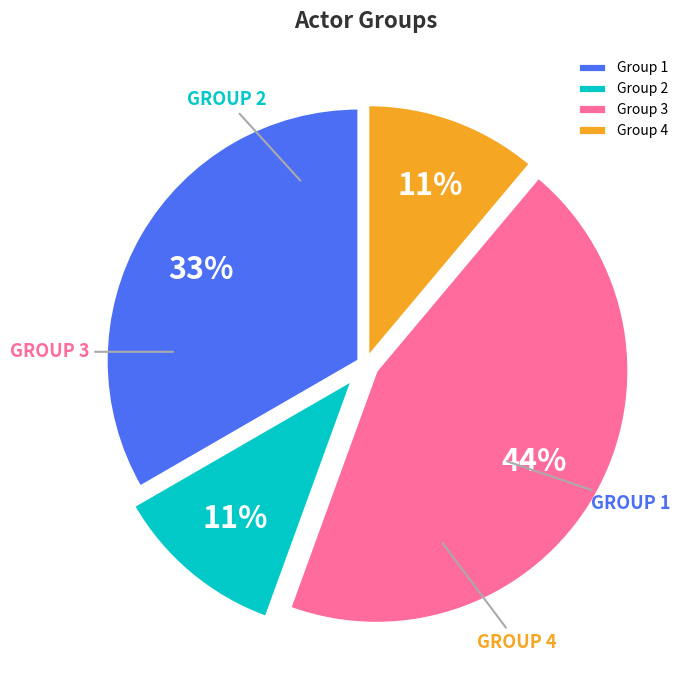

How many segments does this pie chart have?

4